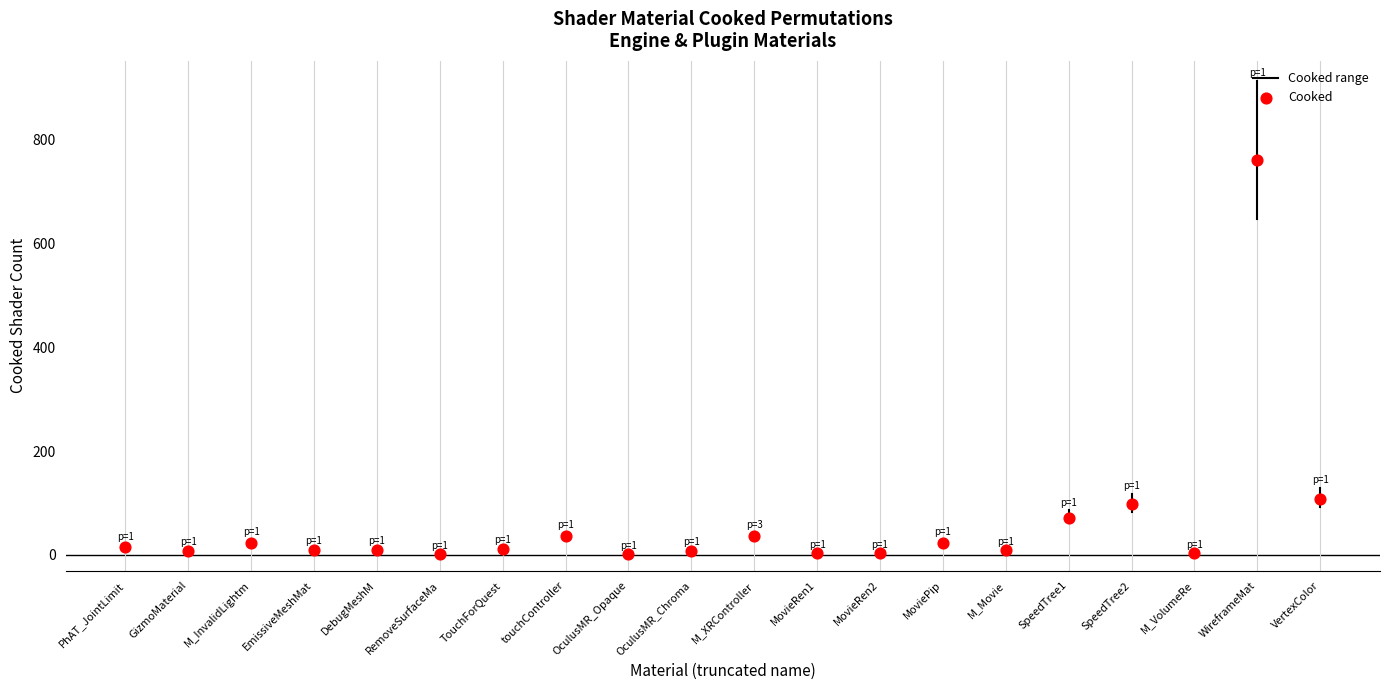

What Y value in the scatter plot is closest to 381?

108